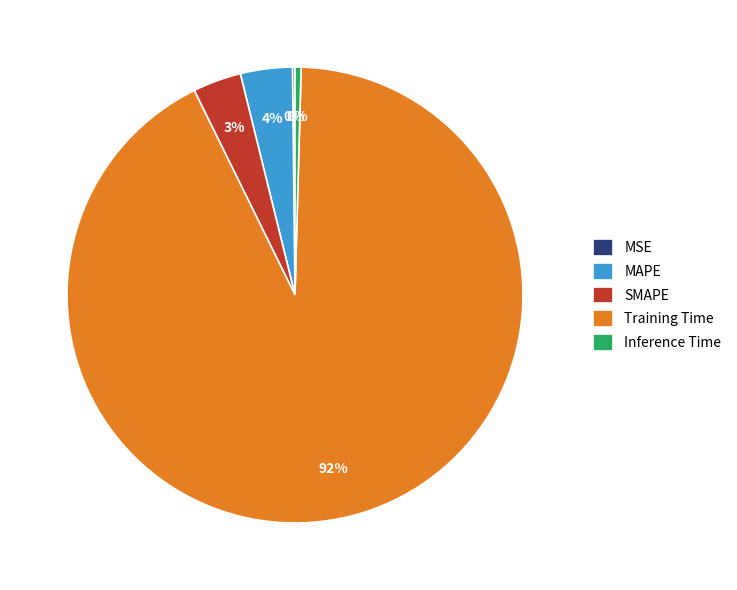

Is the sum of Inference Time and Training Time greater than half?

Yes